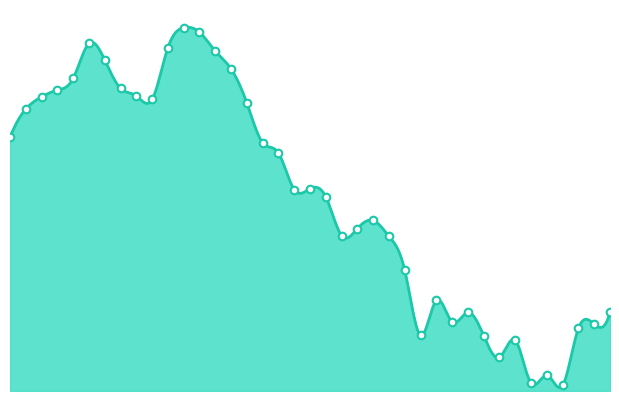

What is the change in value from 16 to 25?

-0.8